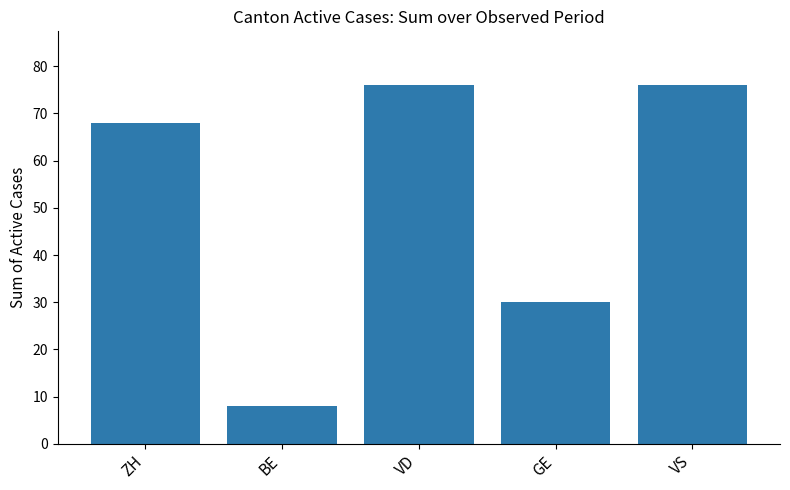

What is the change in value from BE to GE?

+22